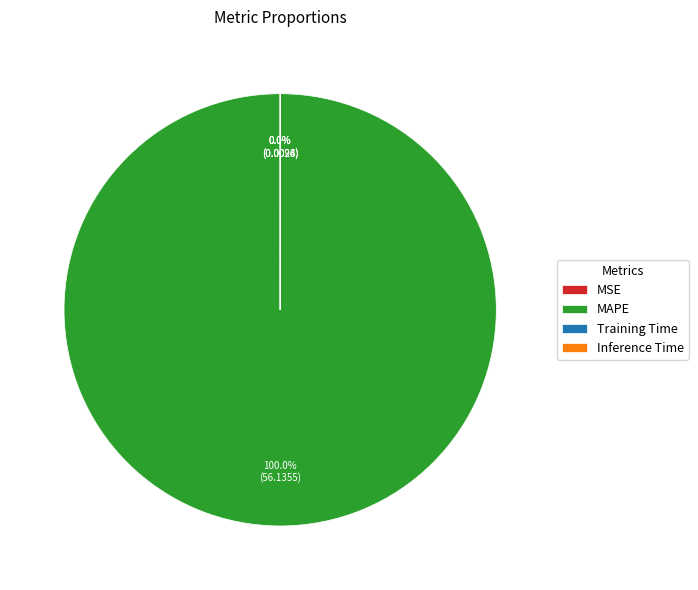

To the nearest percent, what is the average slice percentage?

25%